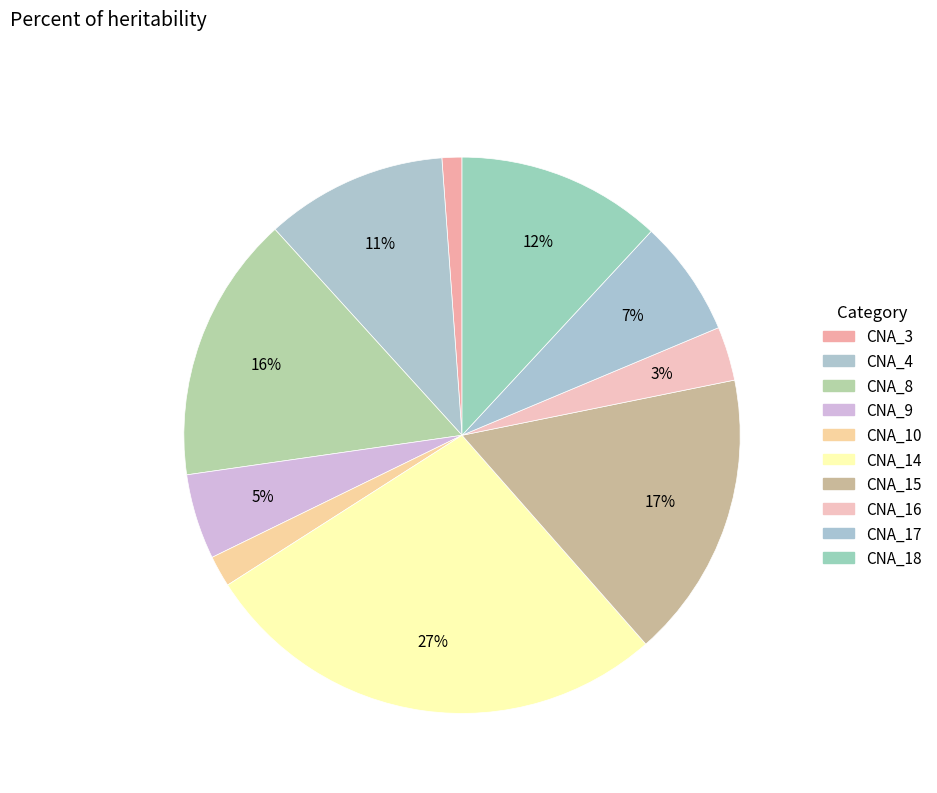

How many segments does this pie chart have?

10